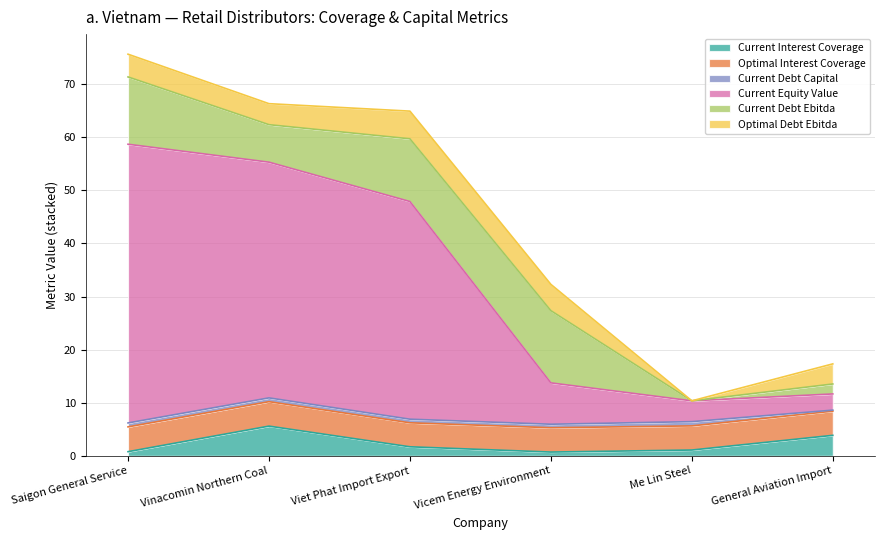

At Saigon General Service, list the series in order from largest to smallest.

current_equity_value, current_debt_ebitda, optimal_interest_coverage, optimal_debt_ebitda, current_interest_coverage, current_debt_capital